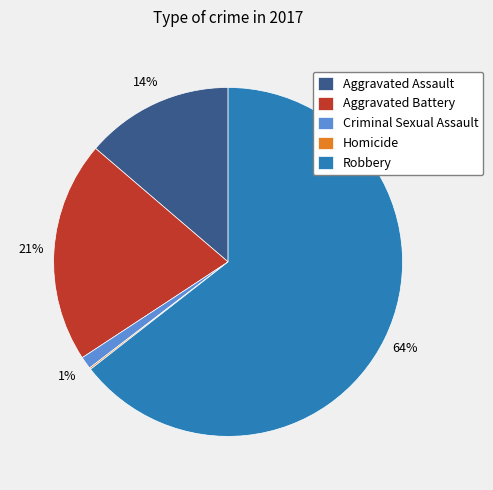

True or false: Aggravated Battery accounts for 21% of the total.

True